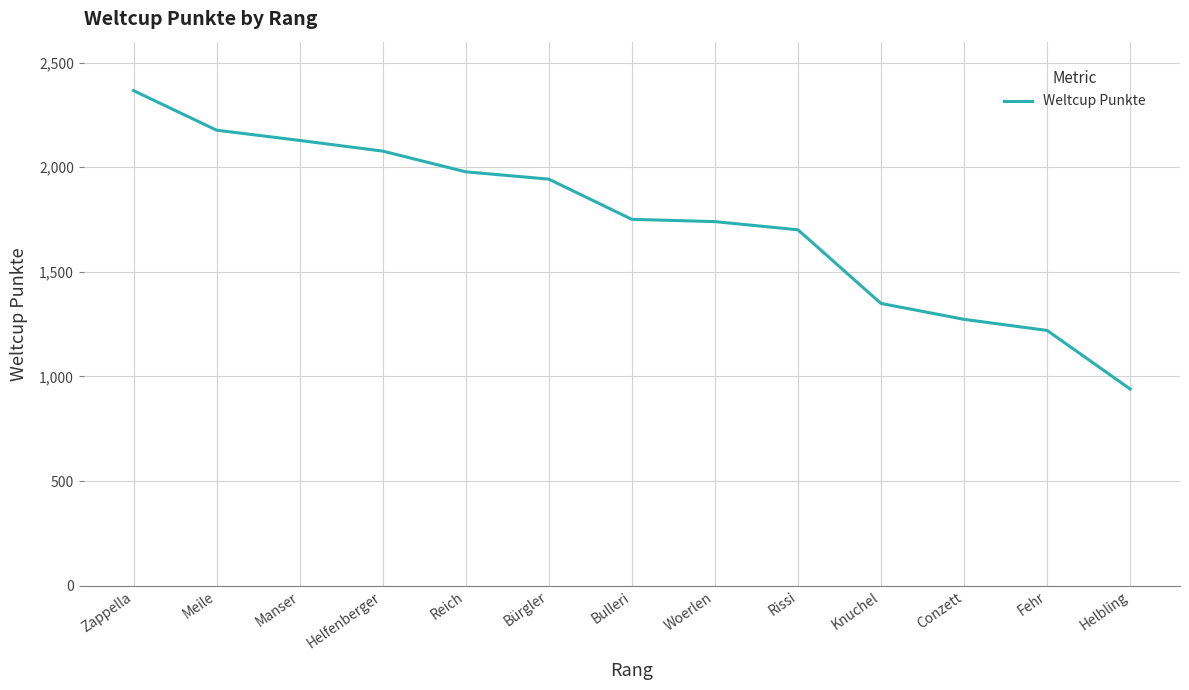

Where does the data first go above 1751?

Zappella